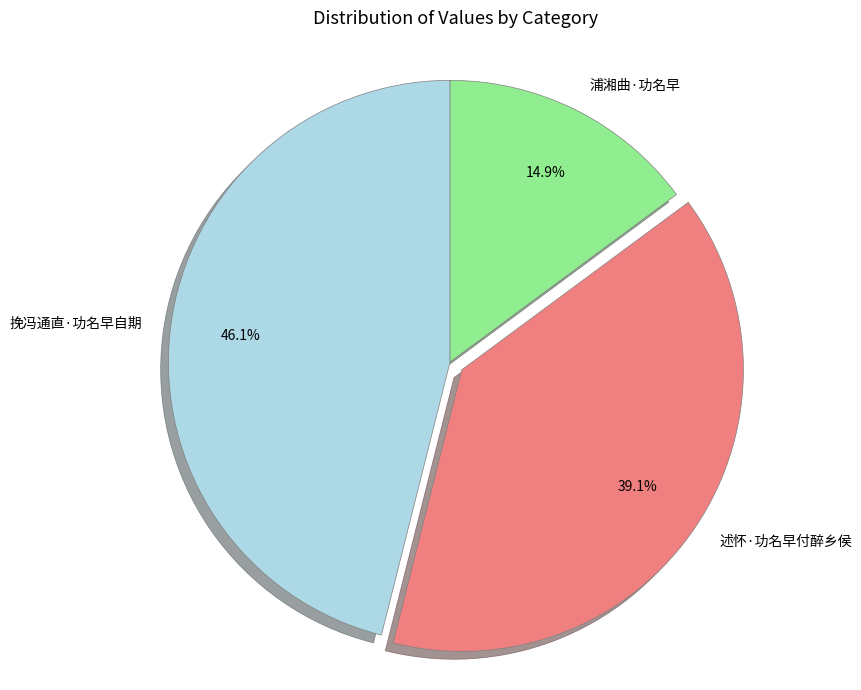

To the nearest percent, what portion does 浦湘曲·功名早 represent?

15%